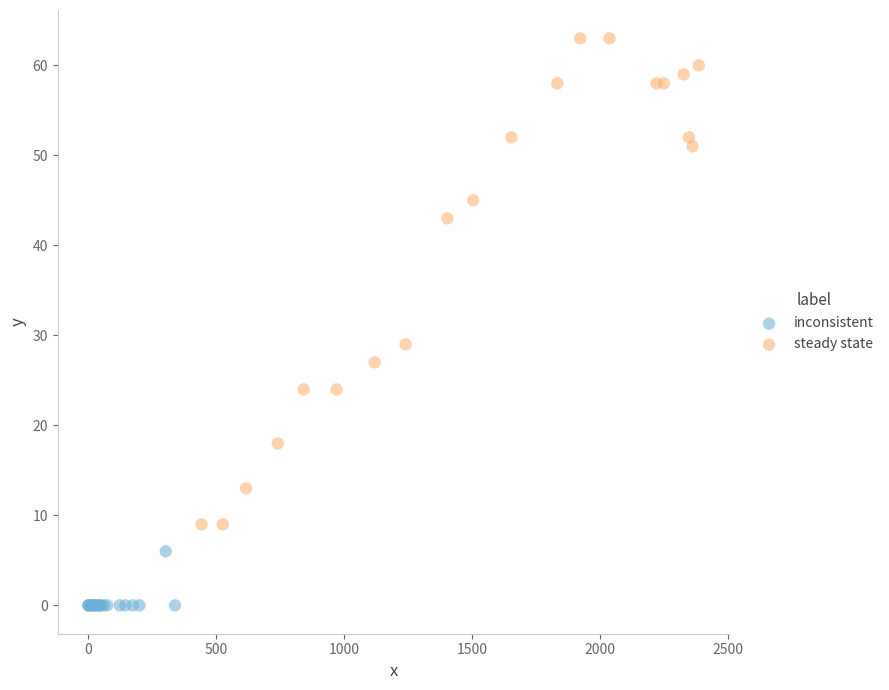

Which series has the largest Y range (max minus min)?

steady state